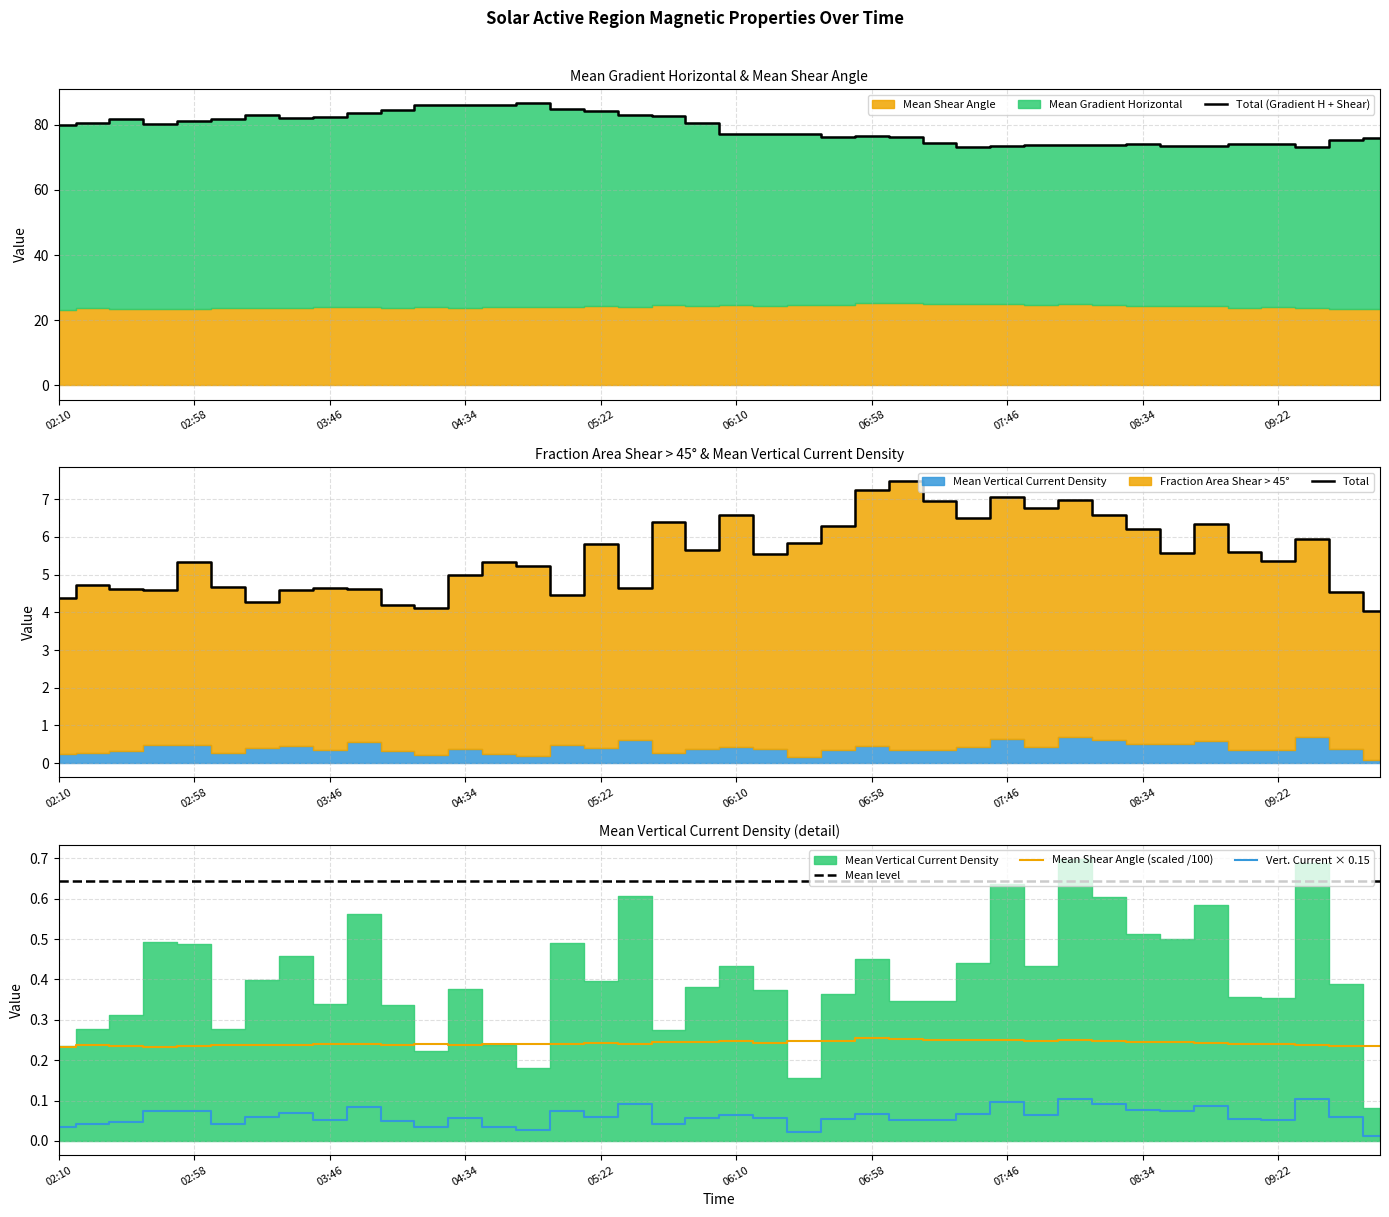

The value of Mean Shear Angle (scaled /100) at 07:46 is 0.4. True or false?

False